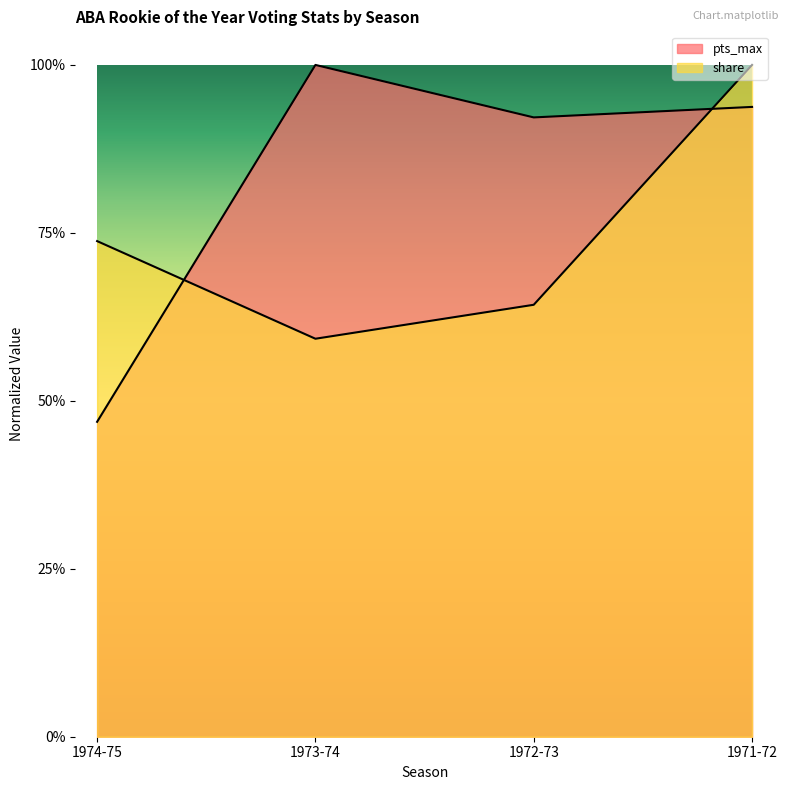

Is it true that pts_max equals 1.4 at 1971-72?

False